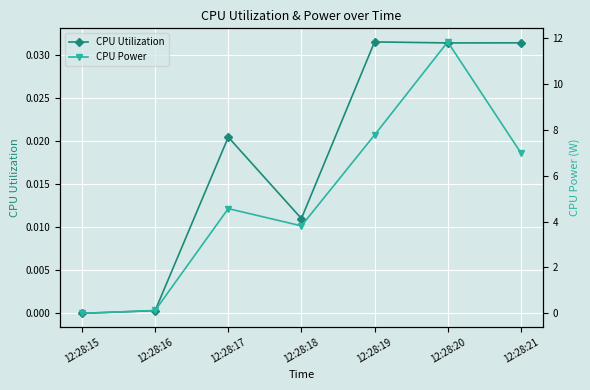

List the series in order of their overall mean, highest first.

CPU Power, CPU Utilization